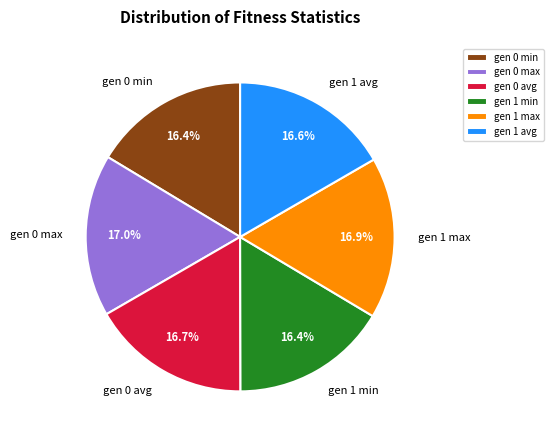

Approximately how many times larger is the value at gen 0 max compared to gen 1 avg?

1.0